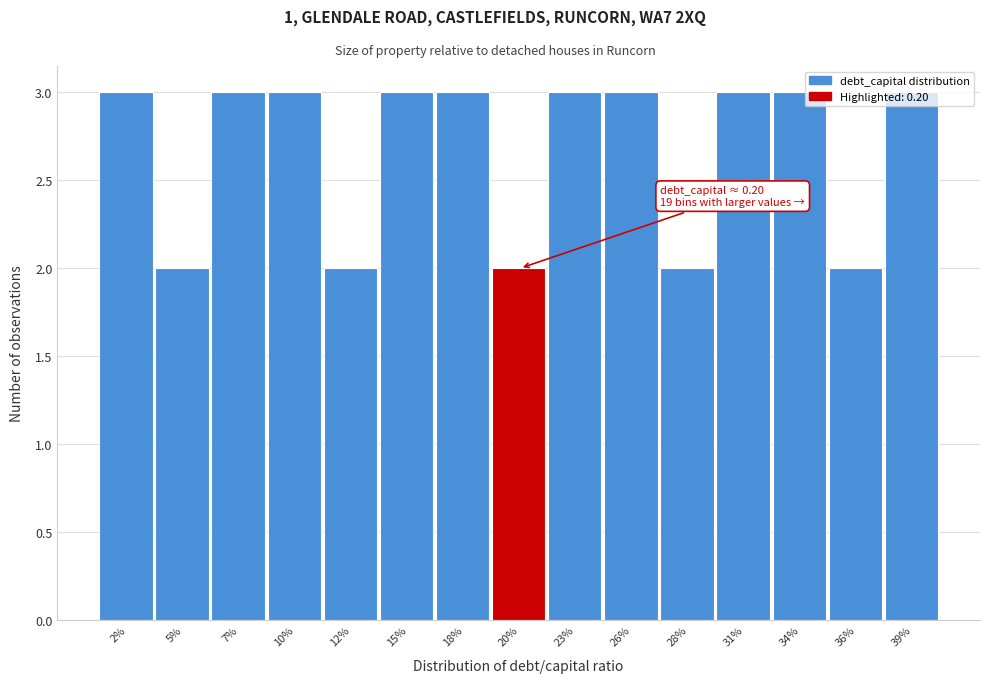

What is the average value?

3